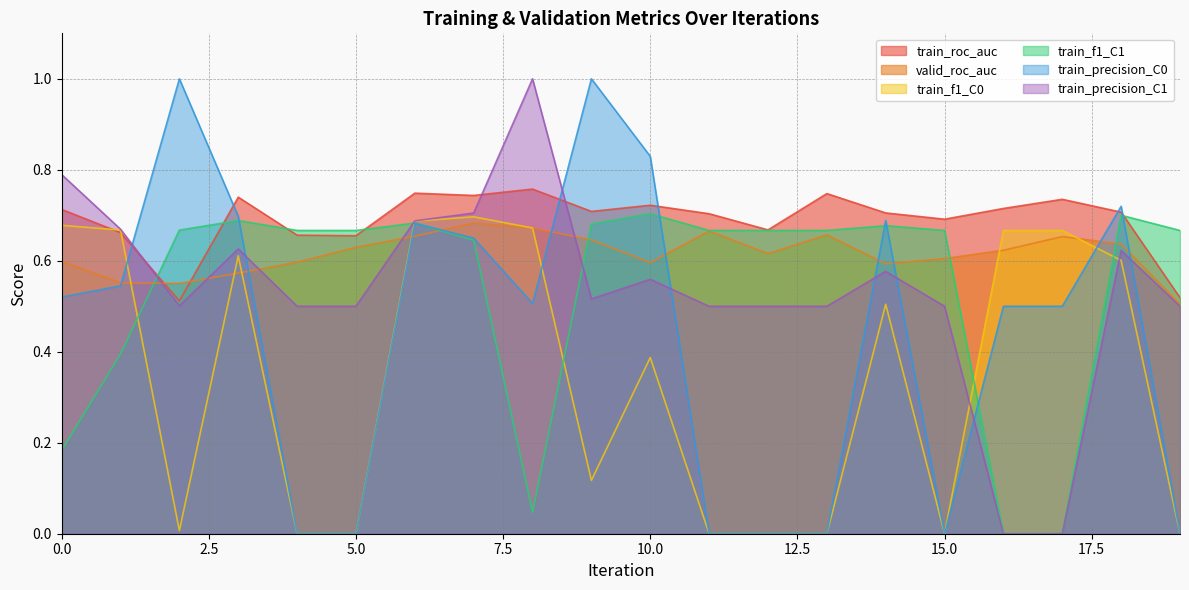

Count the train_roc_auc values in the range 0 to 1.

20